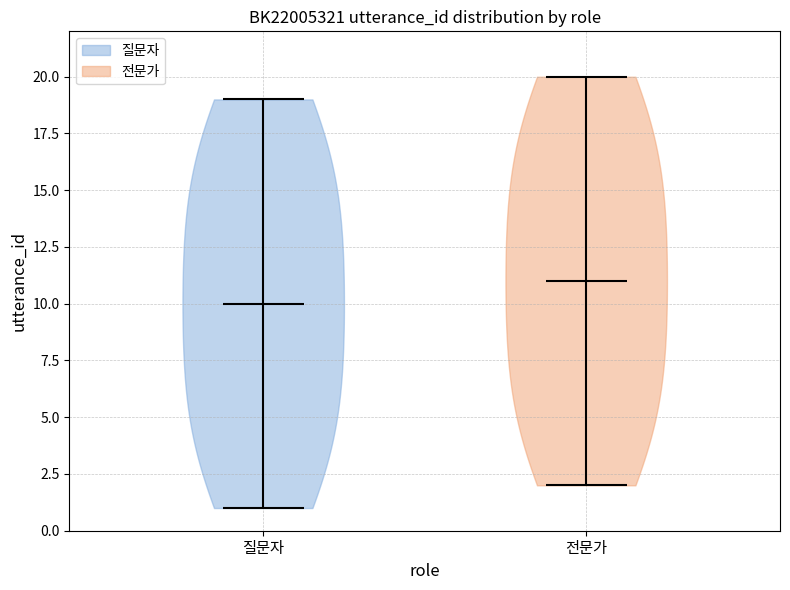

Reading left to right, read every violin against the y-axis: where its median line is, and the lowest and highest points it reaches. The values are not printed on the chart, so give them approximately, as read against the axis.

질문자: median line 10, lowest point 1, highest point 19
전문가: median line 11, lowest point 2, highest point 20